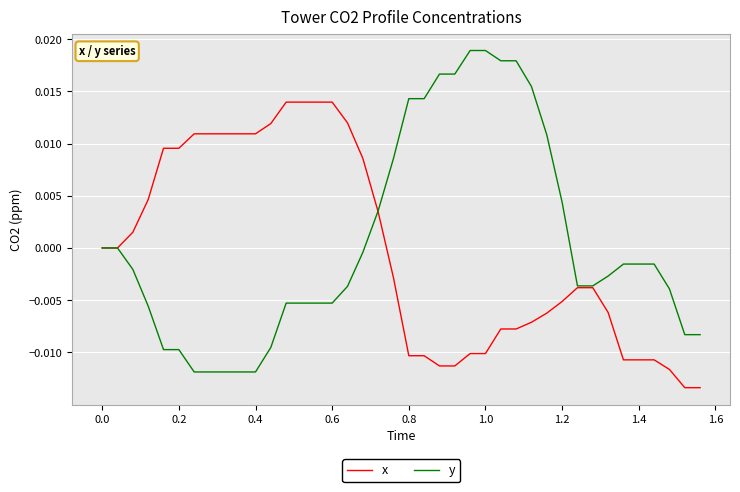

Rank the series by their maximum value, from highest to lowest.

y, x